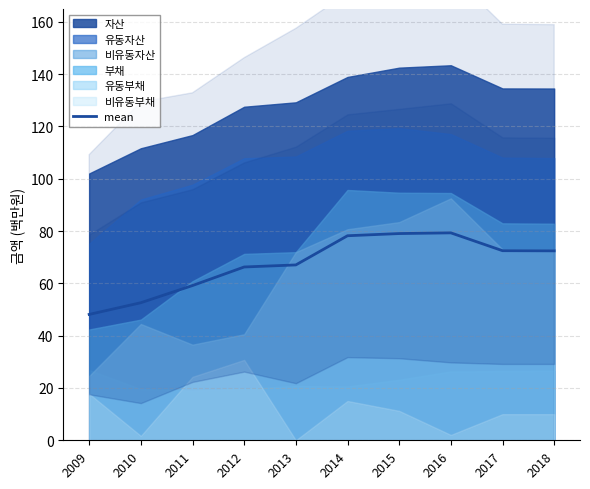

At which category does the data reach its first local peak?

2016